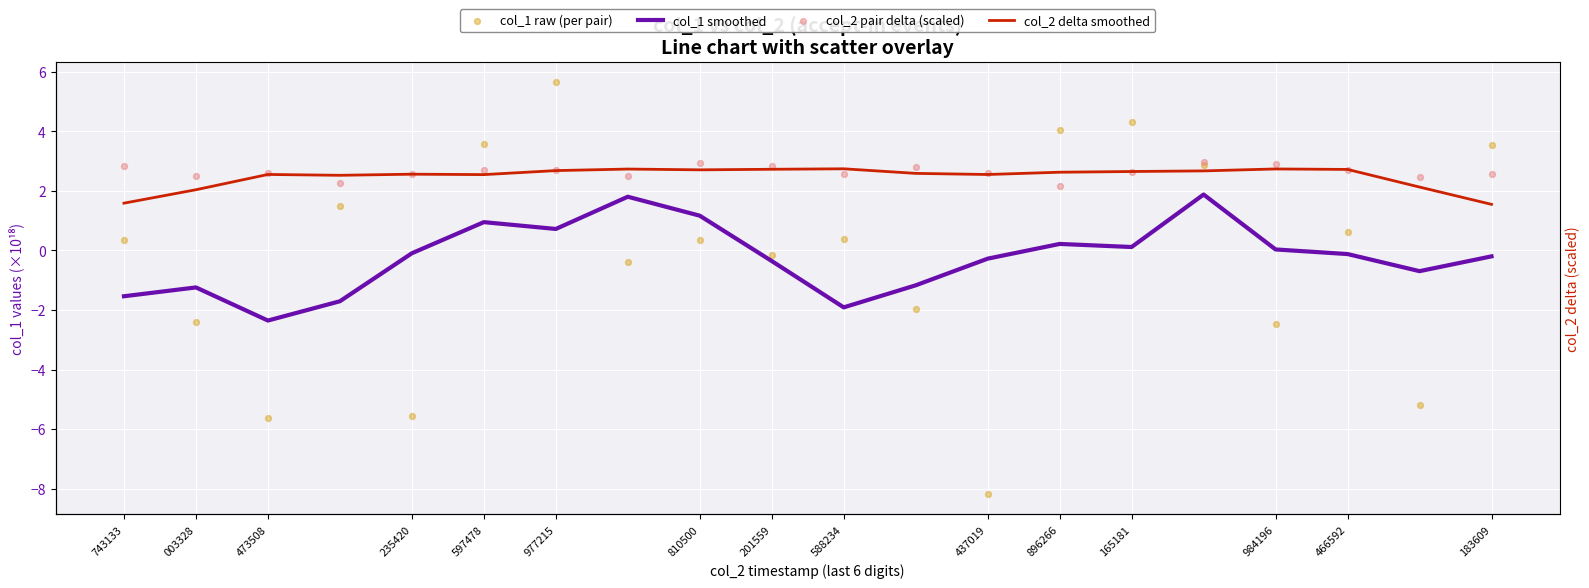

Which series has the largest total across all categories?

col_2 pair delta (scaled)